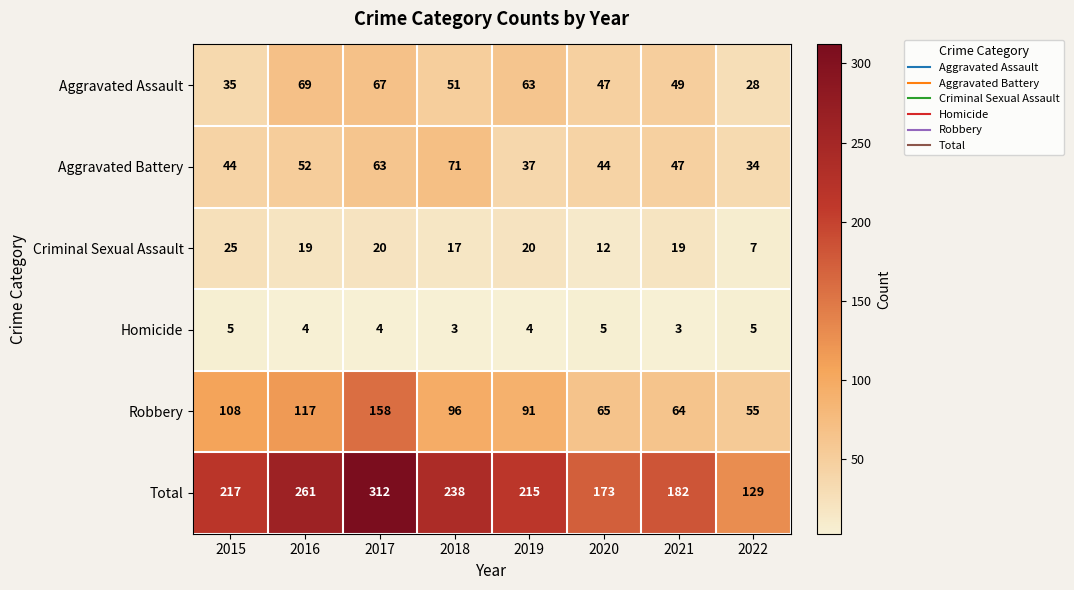

Which series has the largest total across all categories?

Total